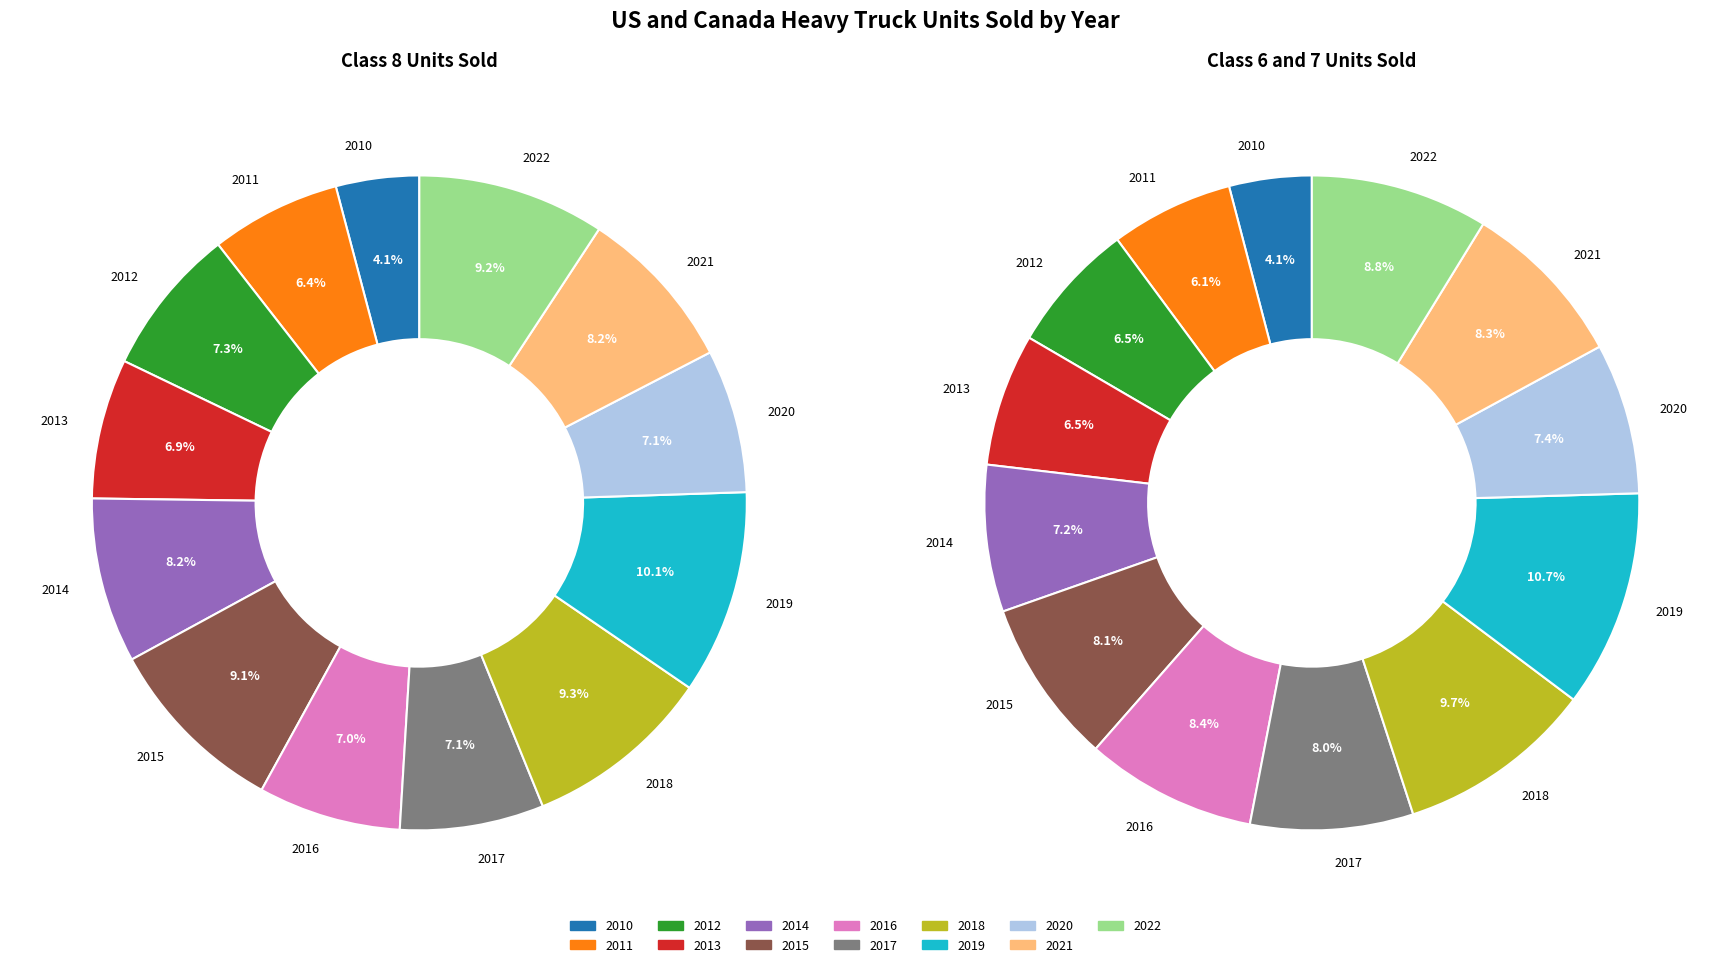

True or false: 2020 accounts for 1% of the total.

False